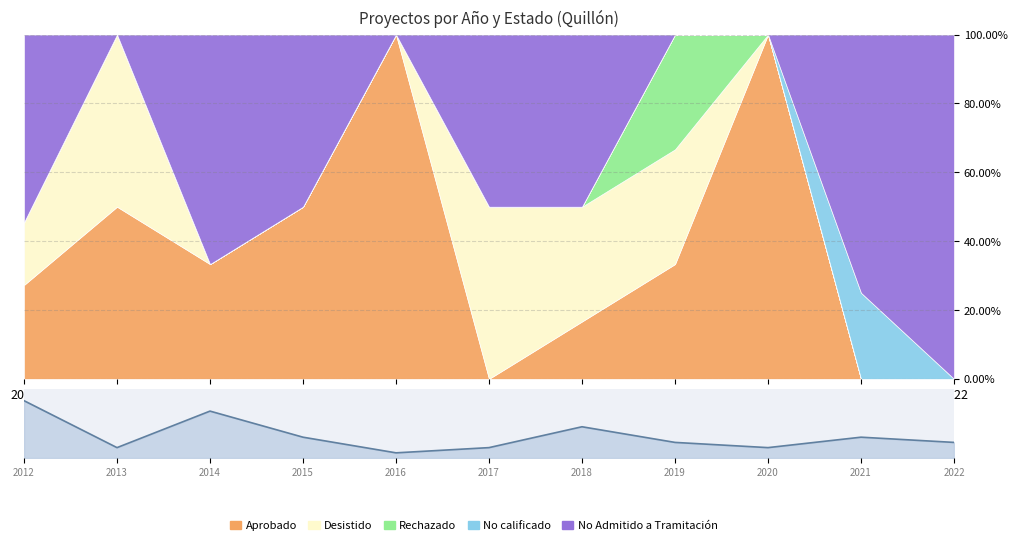

What is the smallest value displayed?

0.1